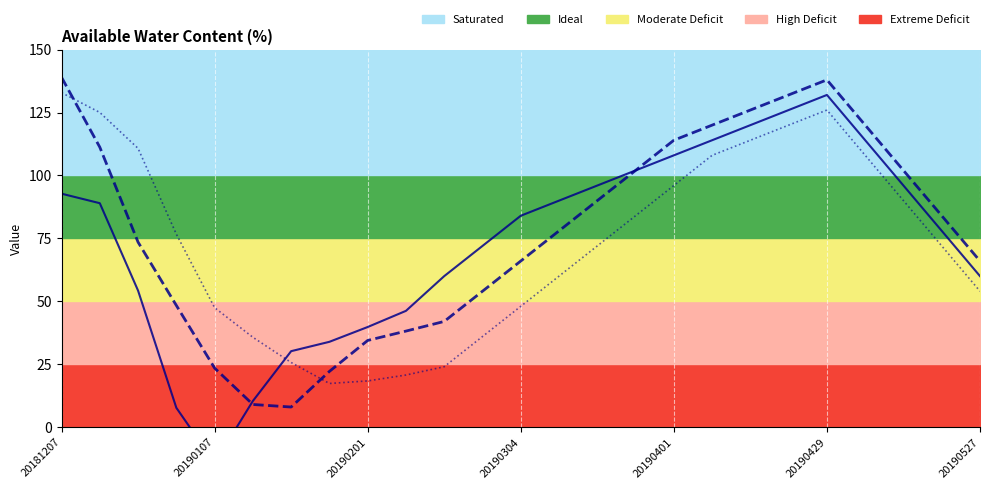

Is the value of ma30 at 20190201 greater than the value of ma10 at 20?

No